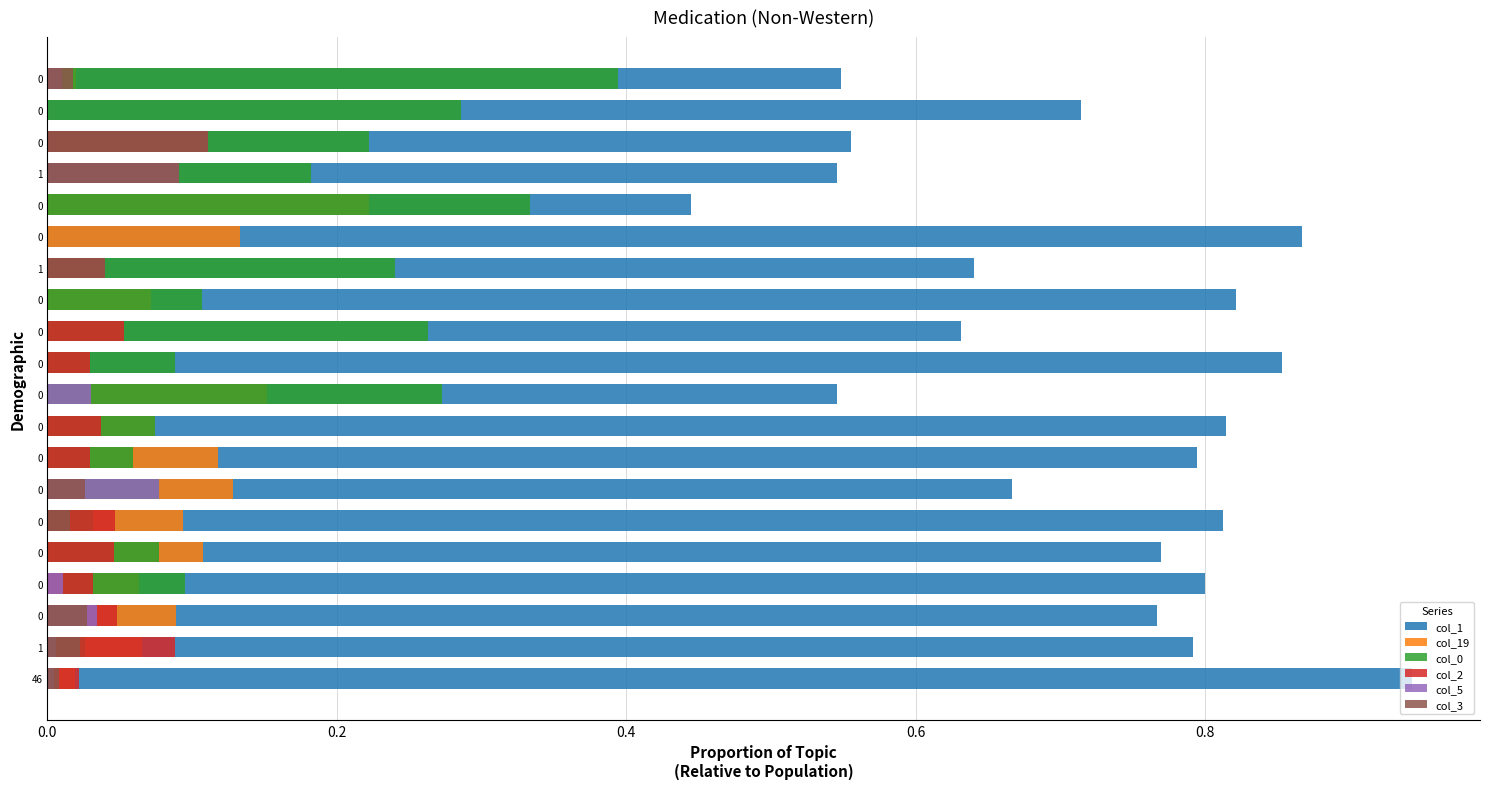

Rank the series by their maximum value, from lowest to highest.

col_5, col_2, col_3, col_19, col_0, col_1